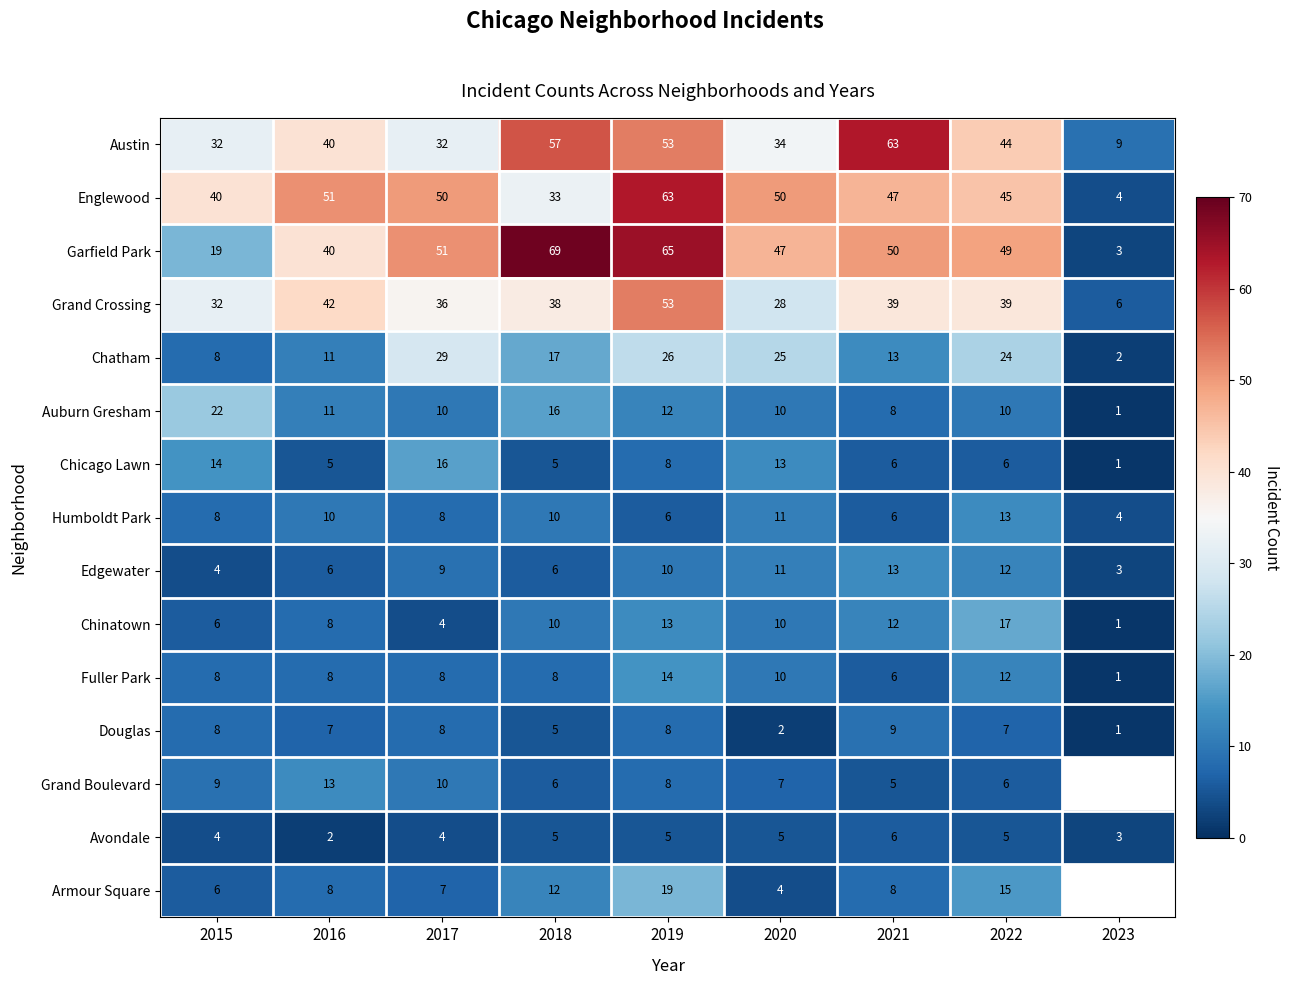

At which category does the chart reach its peak across all series?

2018